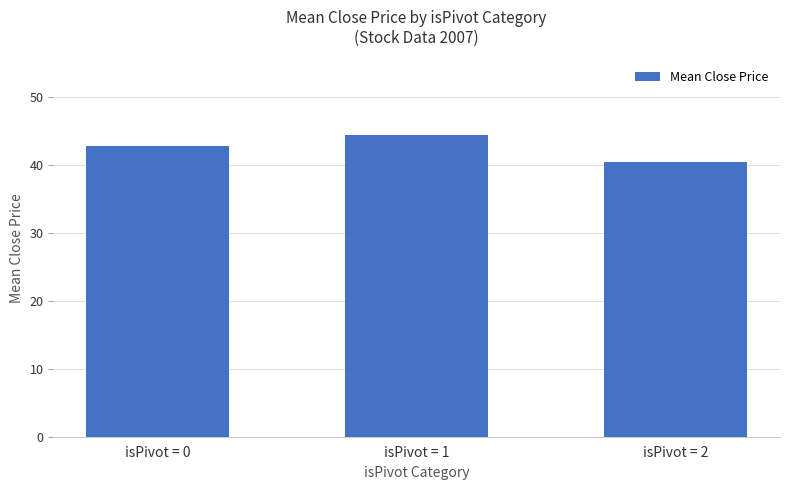

Which label corresponds to the largest value in the chart?

isPivot = 1